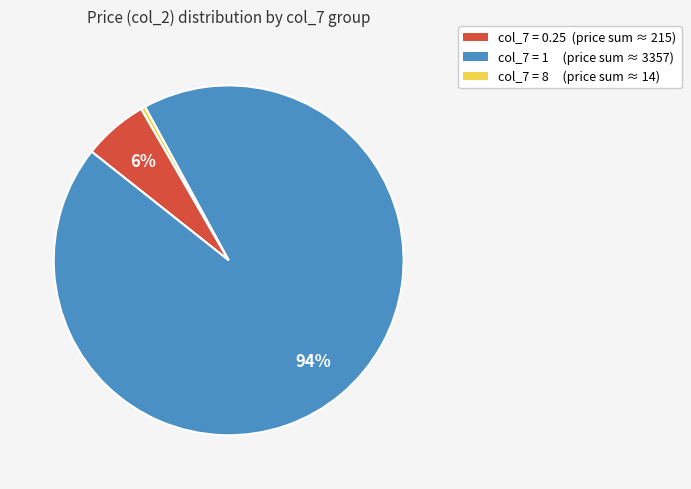

Does any single category account for the majority?

Yes